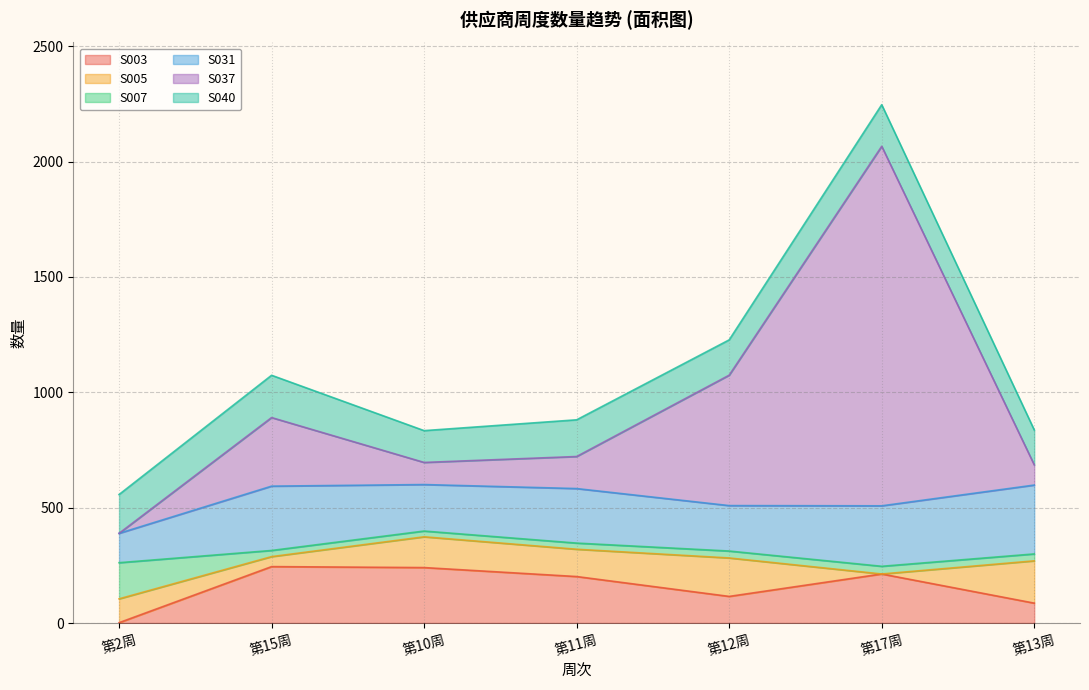

Is it true that S005 equals -120.3 at 第17周?

False